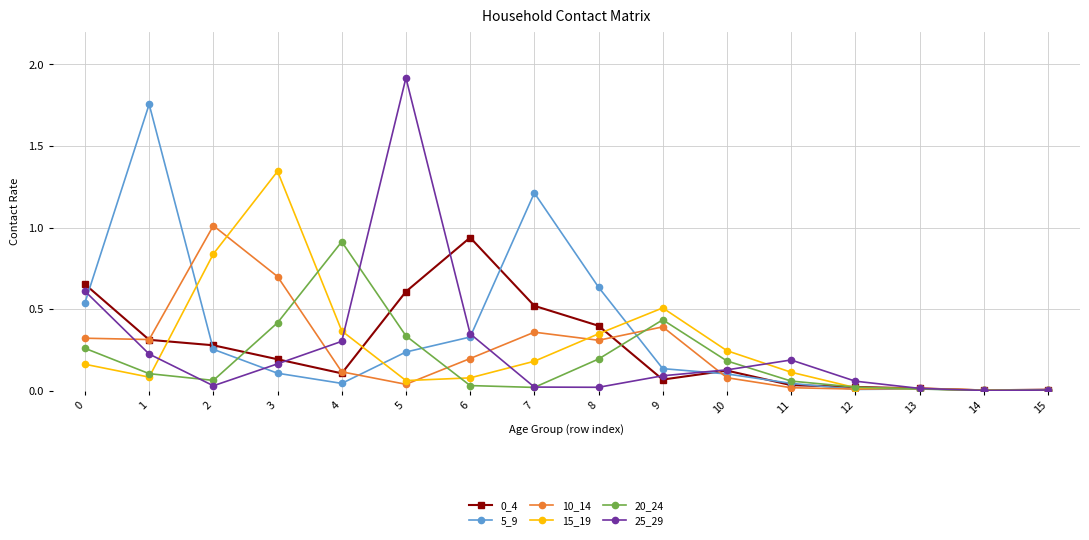

Which series has the largest range (max minus min)?

25_29